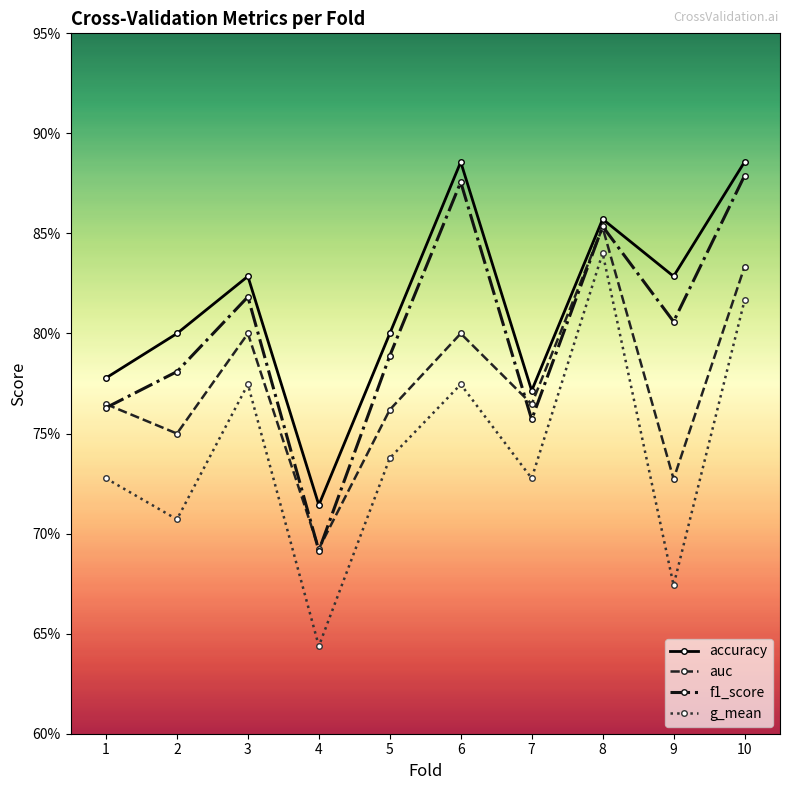

What are all the series names shown in the legend?

accuracy, auc, f1_score, g_mean